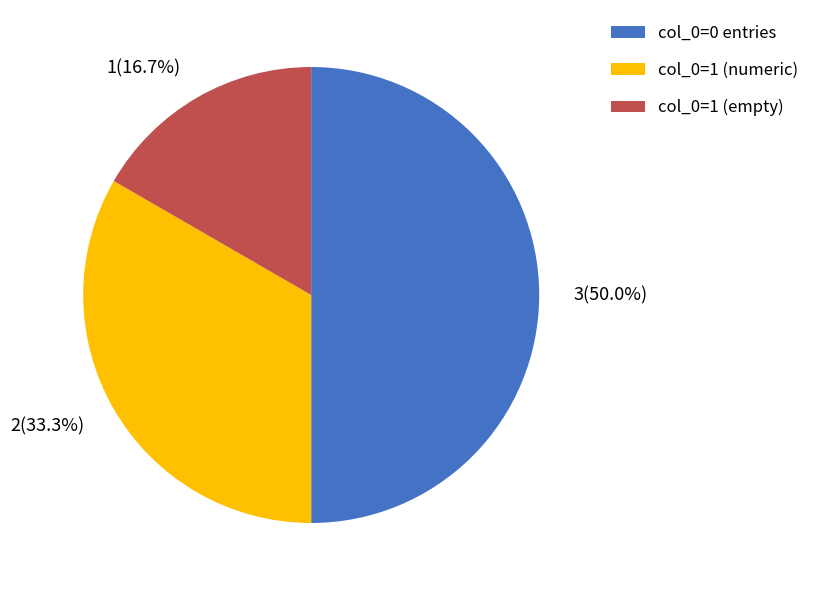

What is the largest slice in the pie chart?

col_0=0 entries